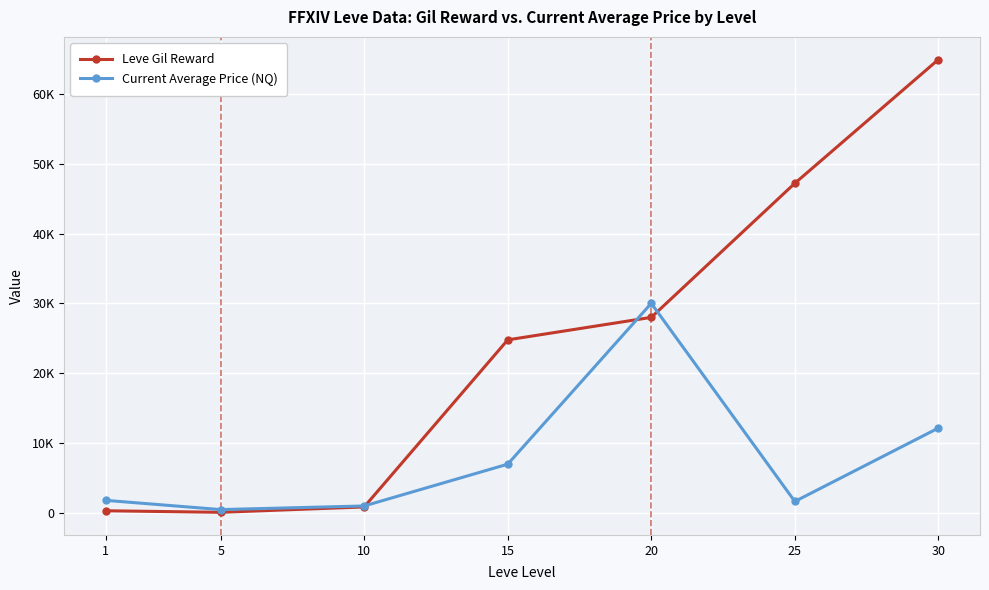

Reading left to right, list all the values displayed in this chart.

Leve Gil Reward: 330.0	110.0	880.0	24790.0	28010.0	47200.0	64910.0
Current Average Price (NQ): 1820.0	500.0	1018.2	7000.0	30017.3	1663.3	12166.7